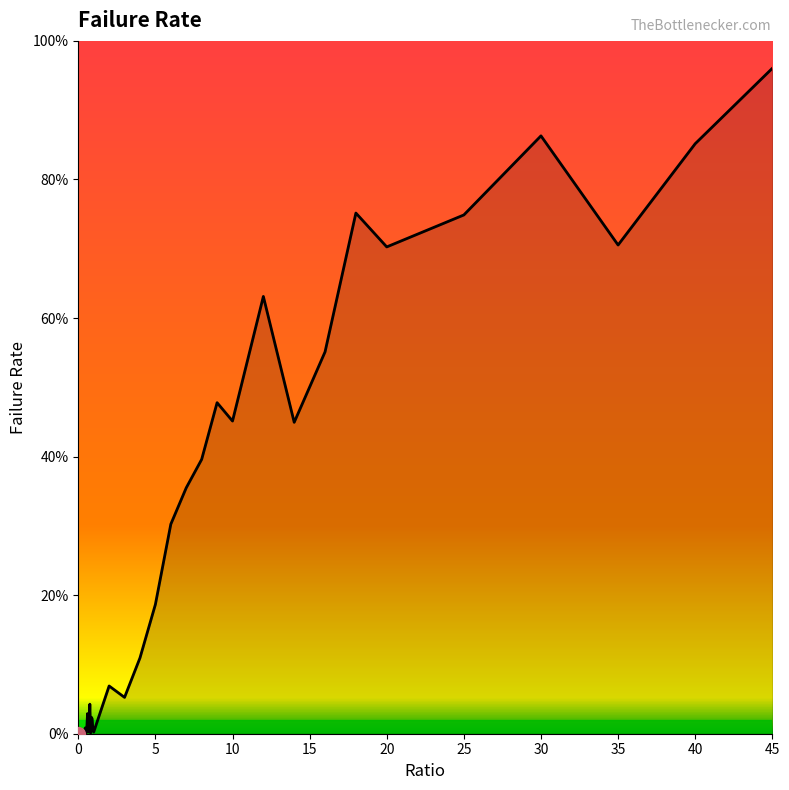

Does the chart display data point markers on the line(s)?

No